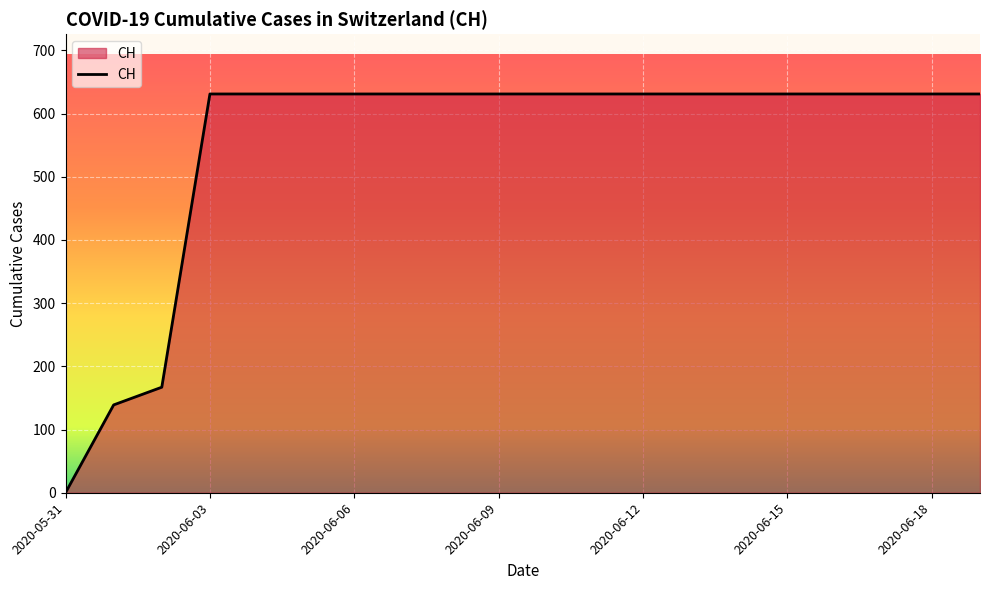

What is the maximum value shown in the chart?

631